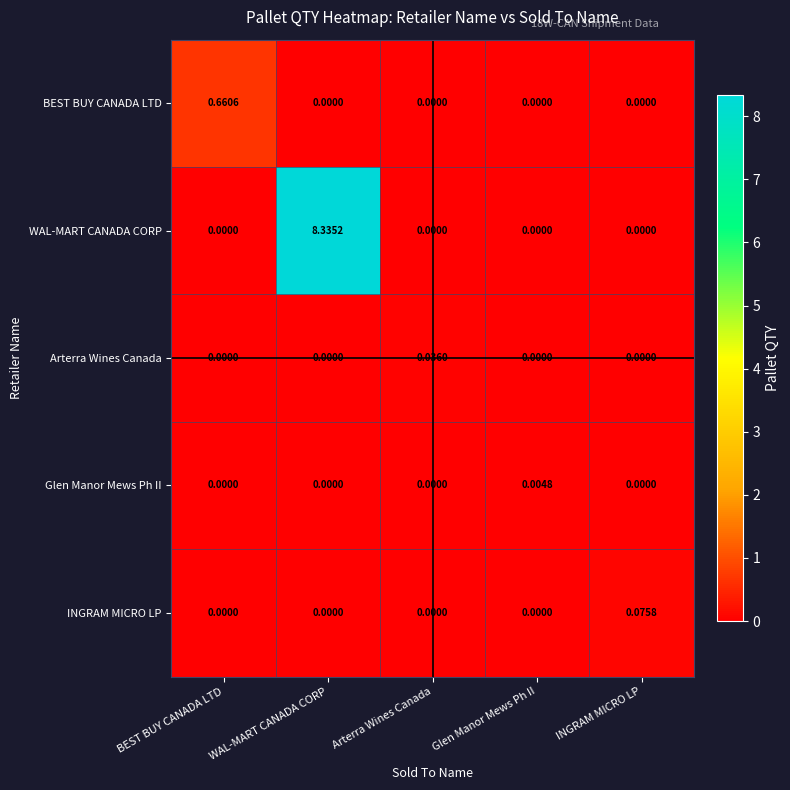

Count the number of data series in this chart.

5